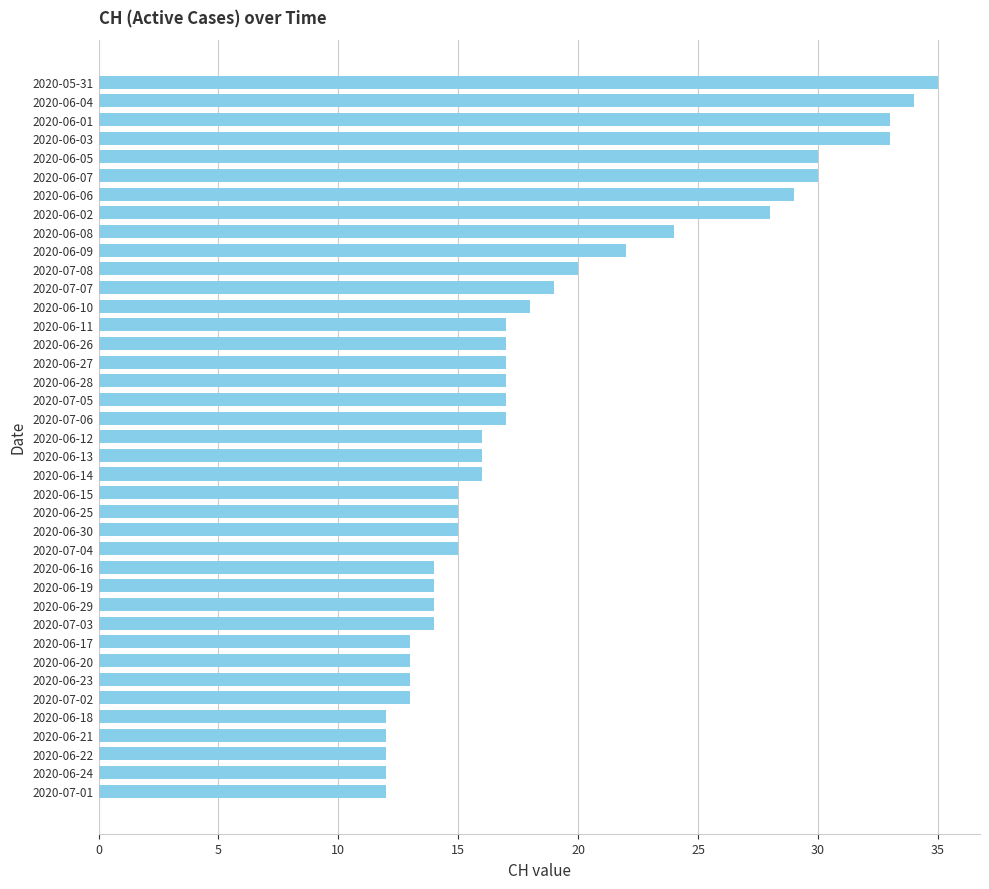

True or false: the data shows 14 at 2020-06-29.

True